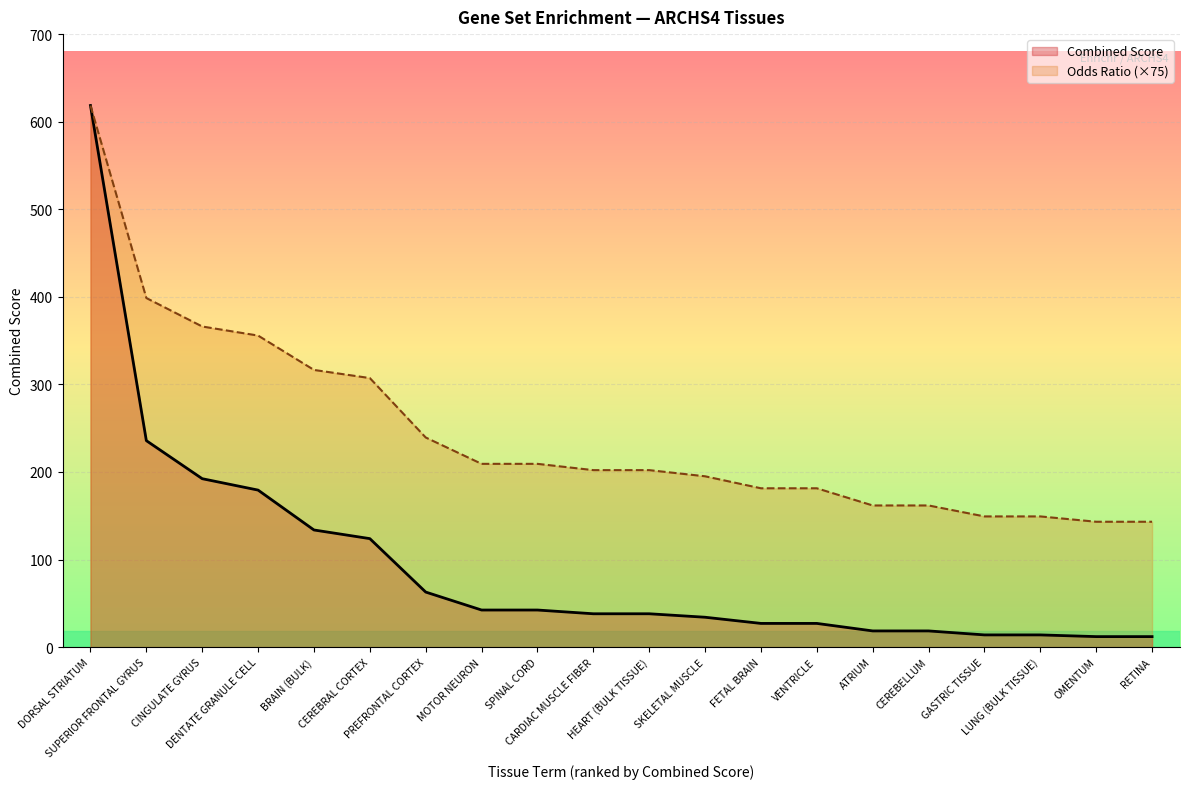

Which series ends up on top after the final intersection of Odds Ratio and Combined Score?

Odds Ratio